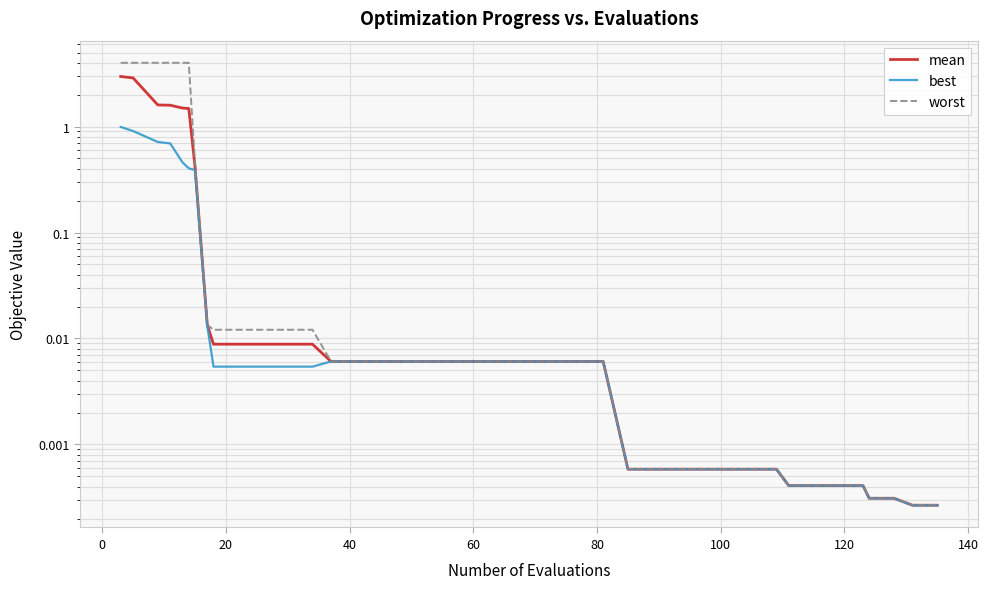

Is this an area chart (filled region under the line)?

No